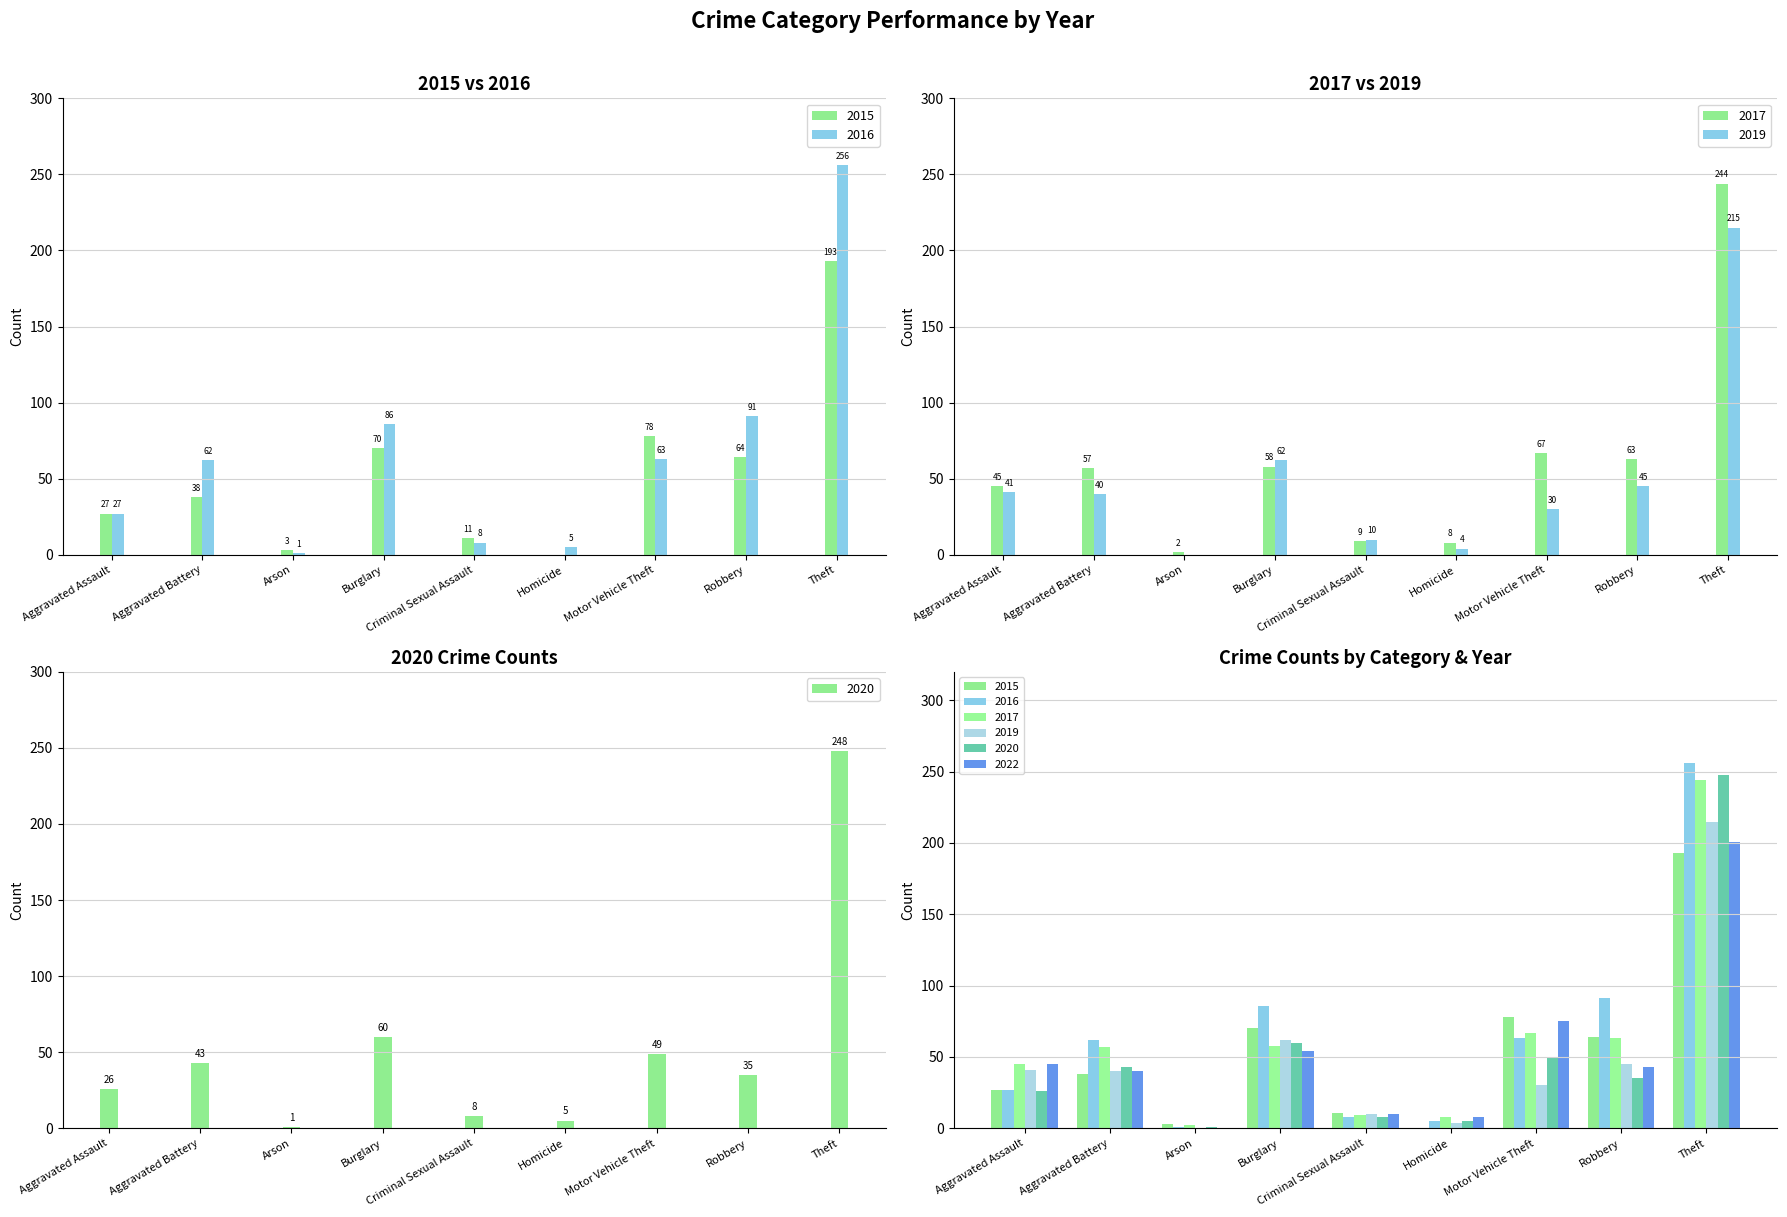

How many data points in 2015 are less than 38?

4